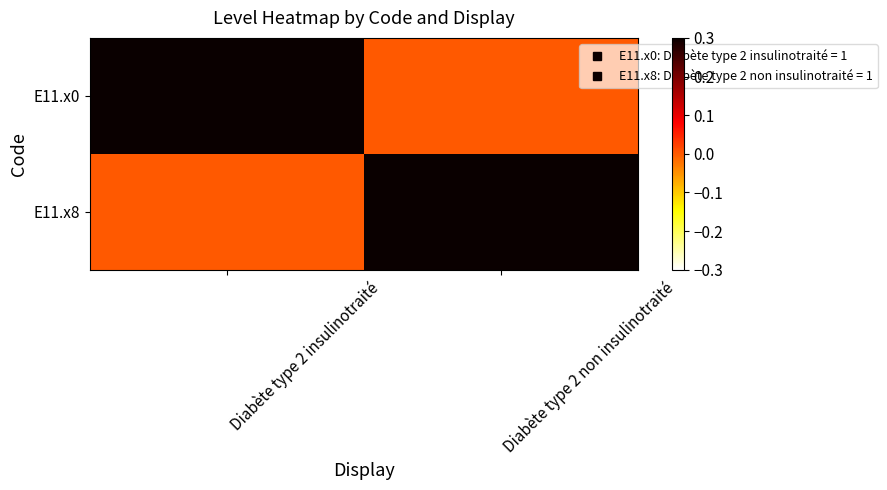

What is the spread (max minus min) of values at Diabète type 2 insulinotraité?

1